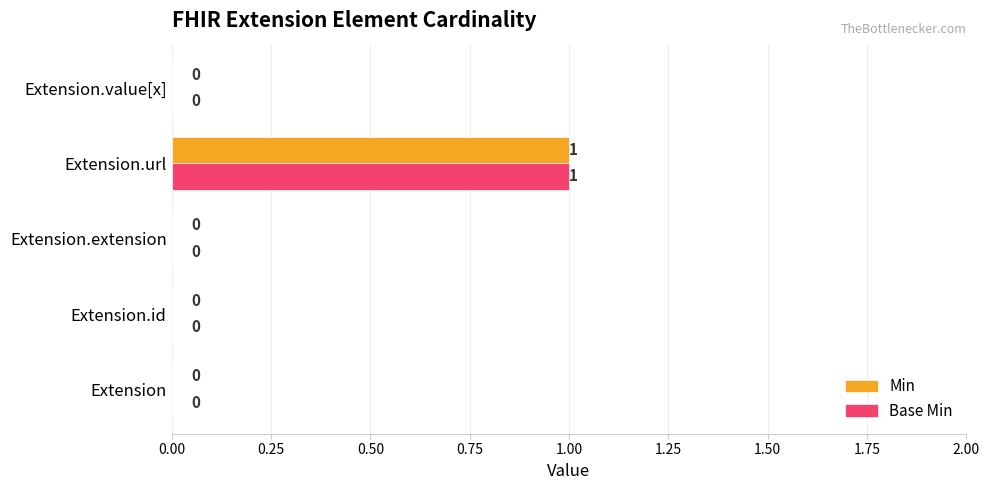

The value of Base Min at Extension.id is 0. True or false?

True